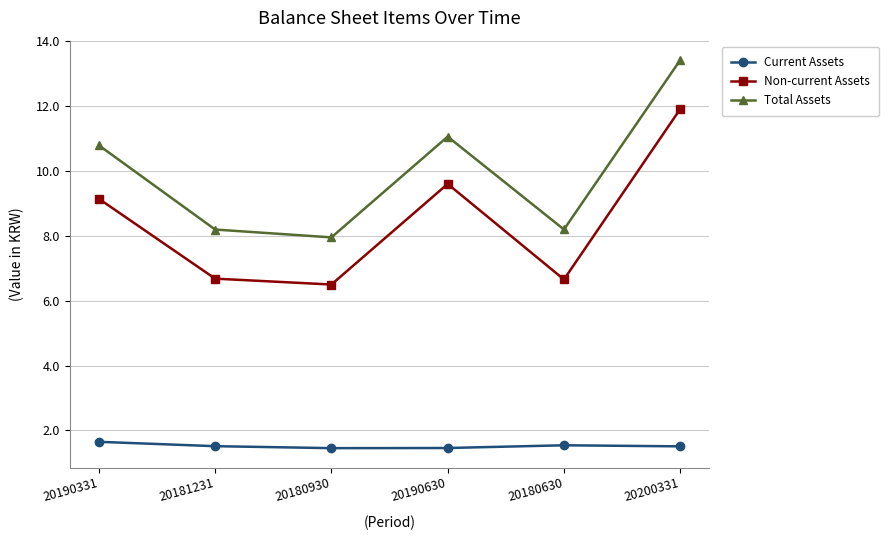

What is the difference between the highest and lowest values at 20190331?

9.1